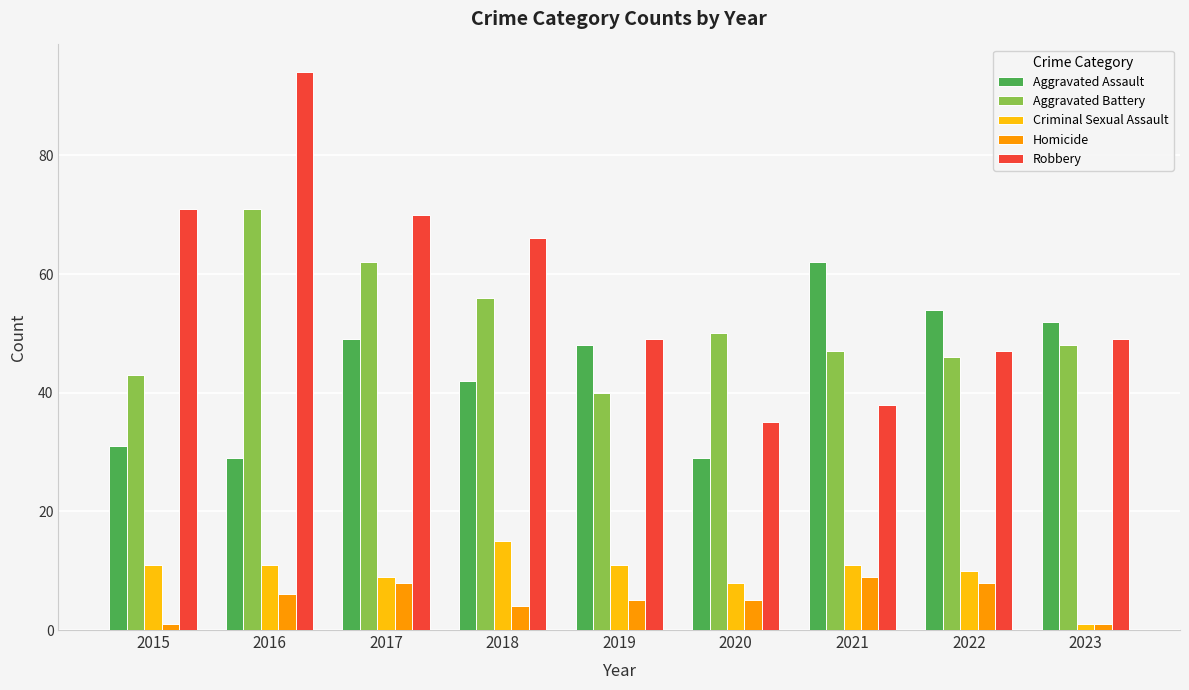

What is the greatest value displayed?

94